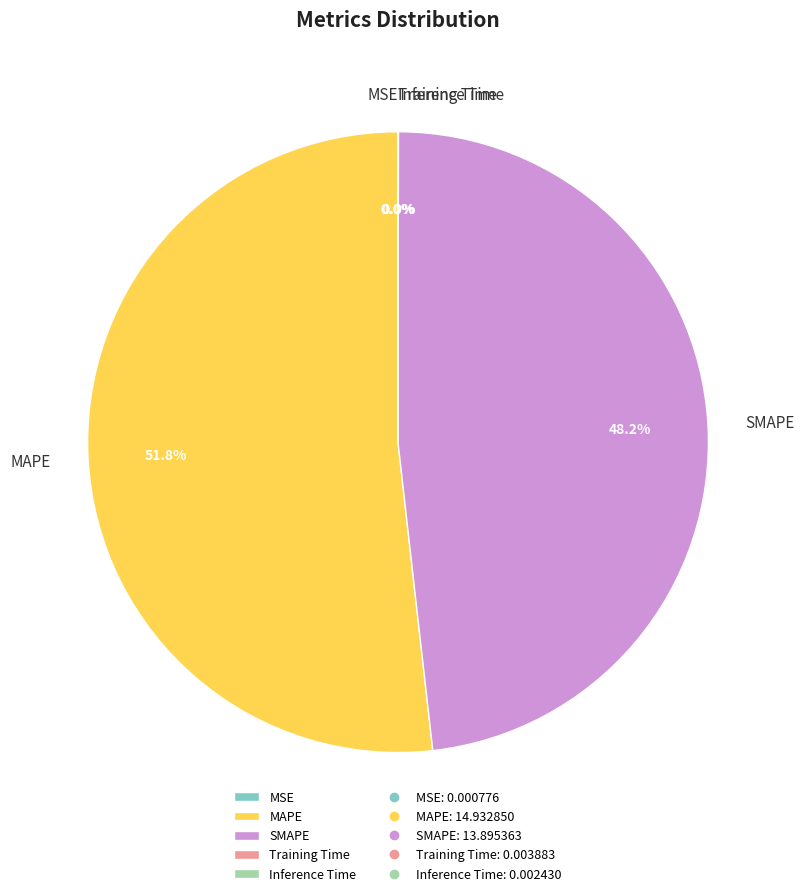

Which slice represents more than half of the pie?

MAPE